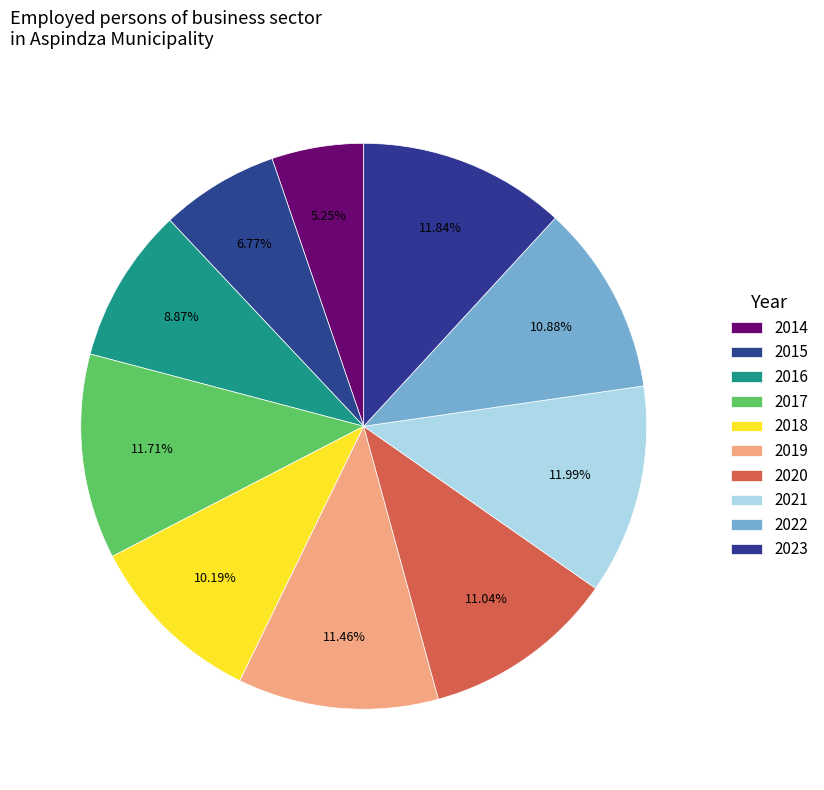

True or false: 2017 accounts for 12% of the total.

True